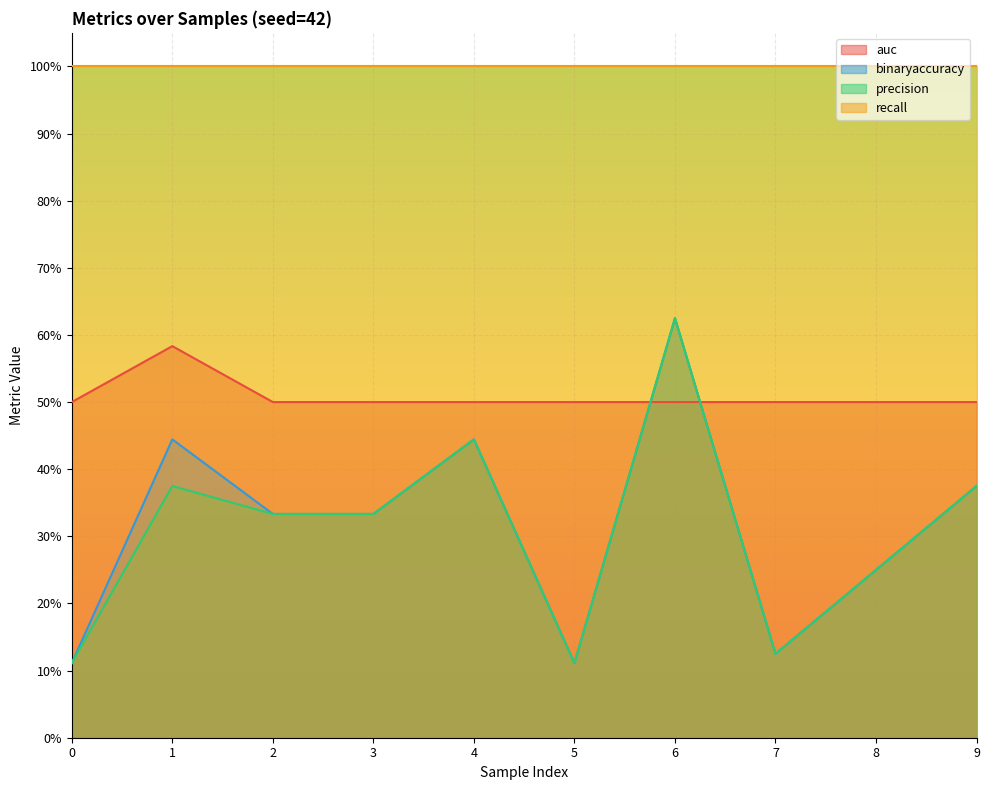

What is the value of the auc point at the 9th from the left?

0.5